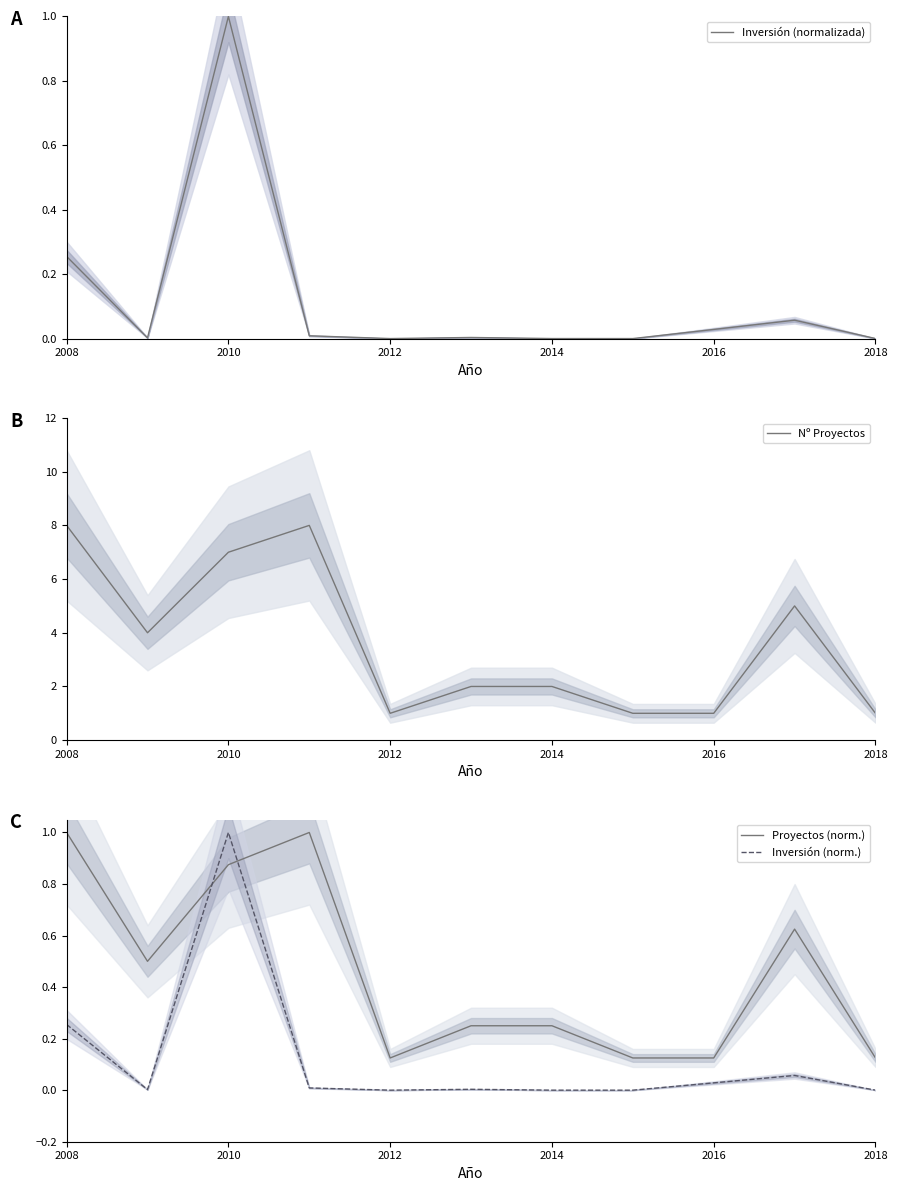

Is it true that Proyectos (norm.) equals 0.2 at 2012?

False